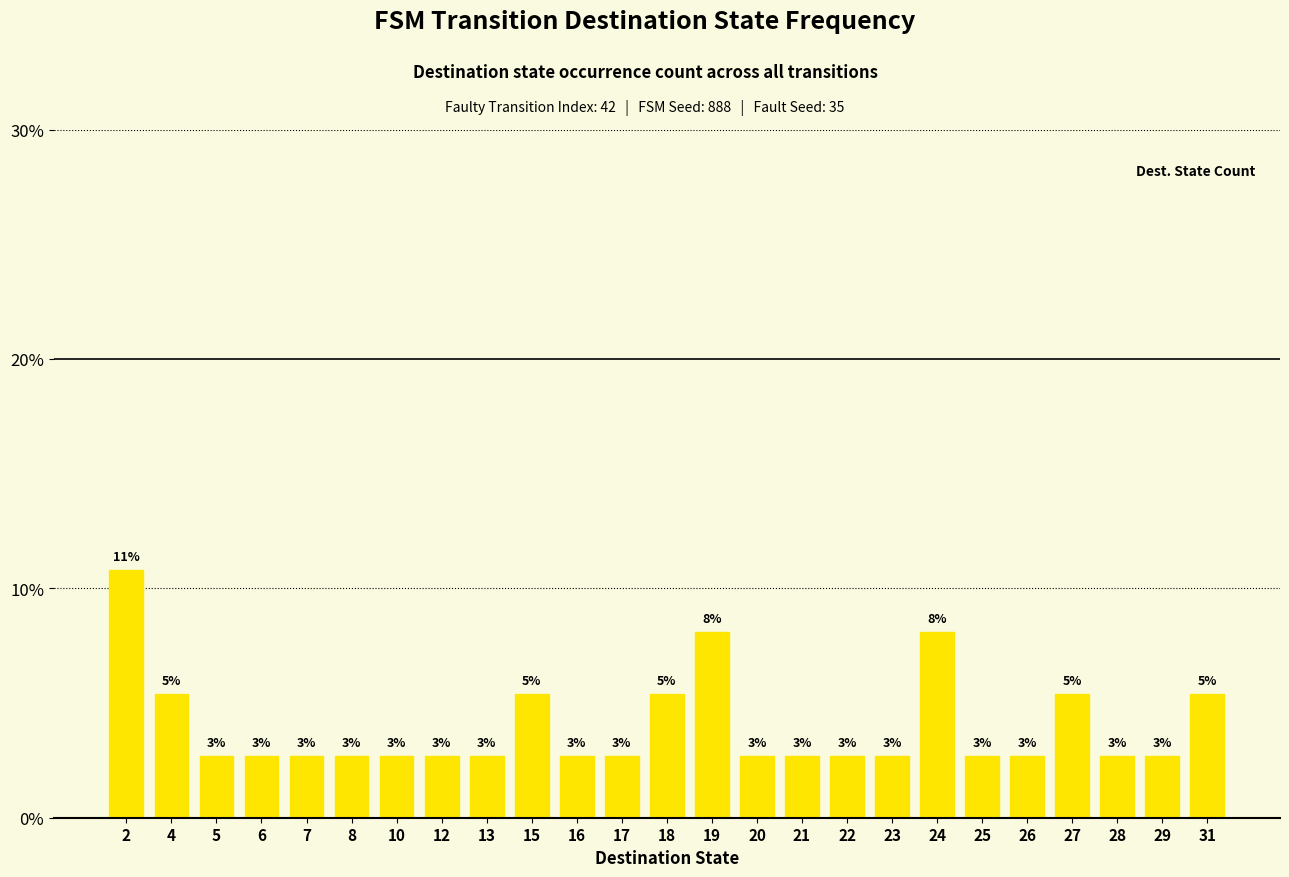

Rank the categories by value from highest to lowest.

2, 19, 24, 4, 15, 18, 27, 31, 5, 6, 7, 8, 10, 12, 13, 16, 17, 20, 21, 22, 23, 25, 26, 28, 29